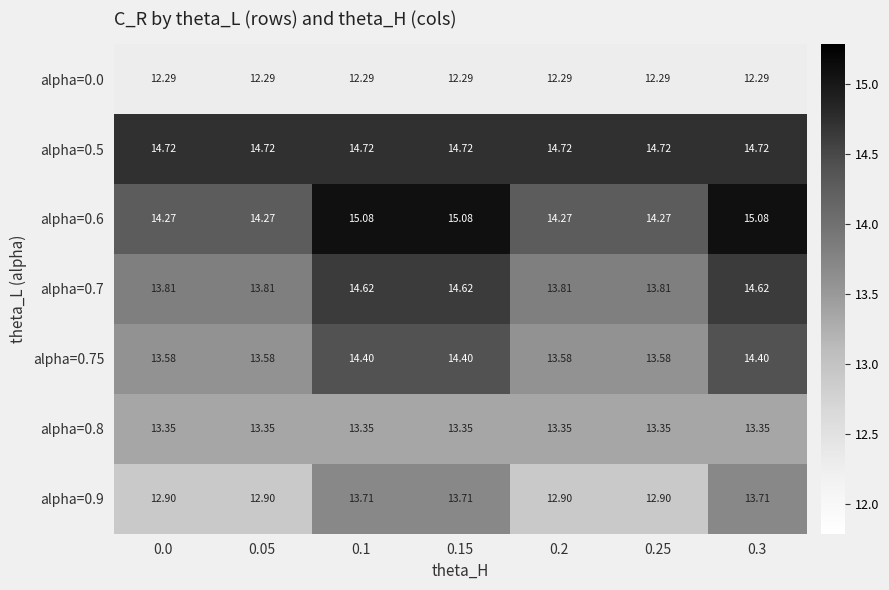

How many data points does each series have?

7